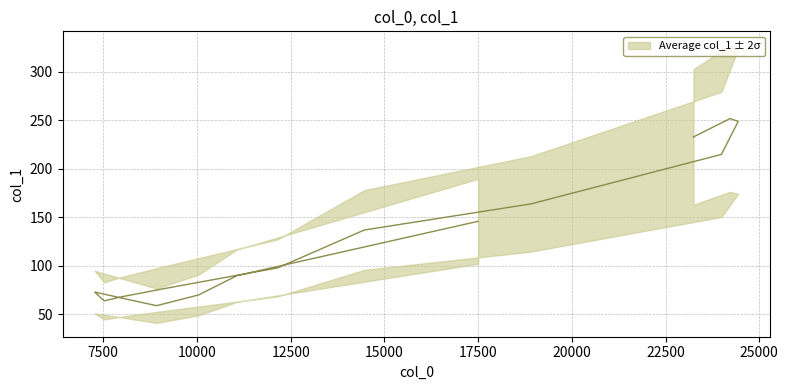

What is the greatest value displayed?

252